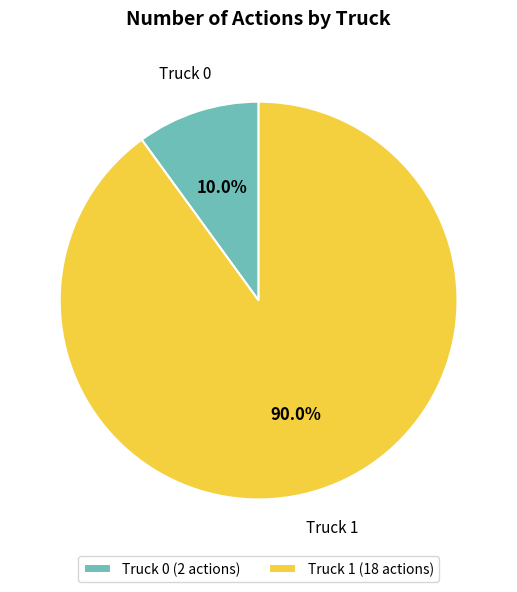

Is there any slice that represents more than half of the pie?

Yes